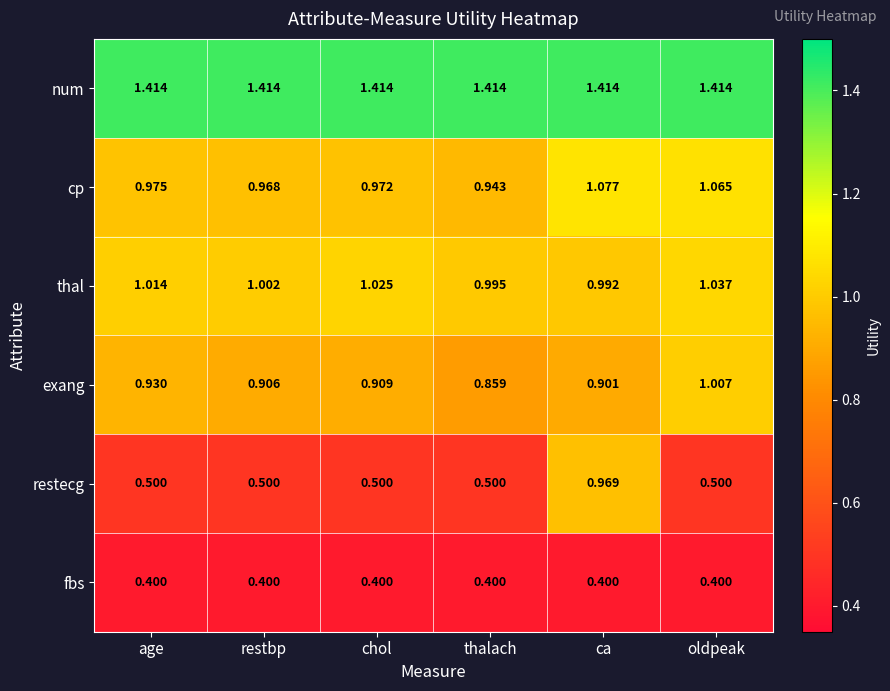

List the labels in order of cp value, largest first.

ca, oldpeak, age, chol, restbp, thalach